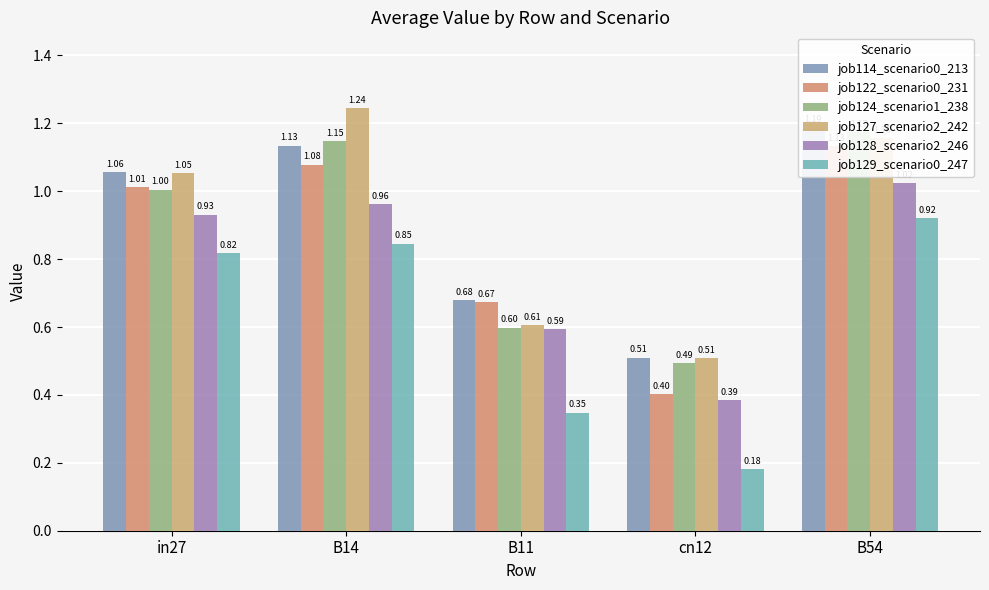

Which has a higher value, in27 or B14?

B14